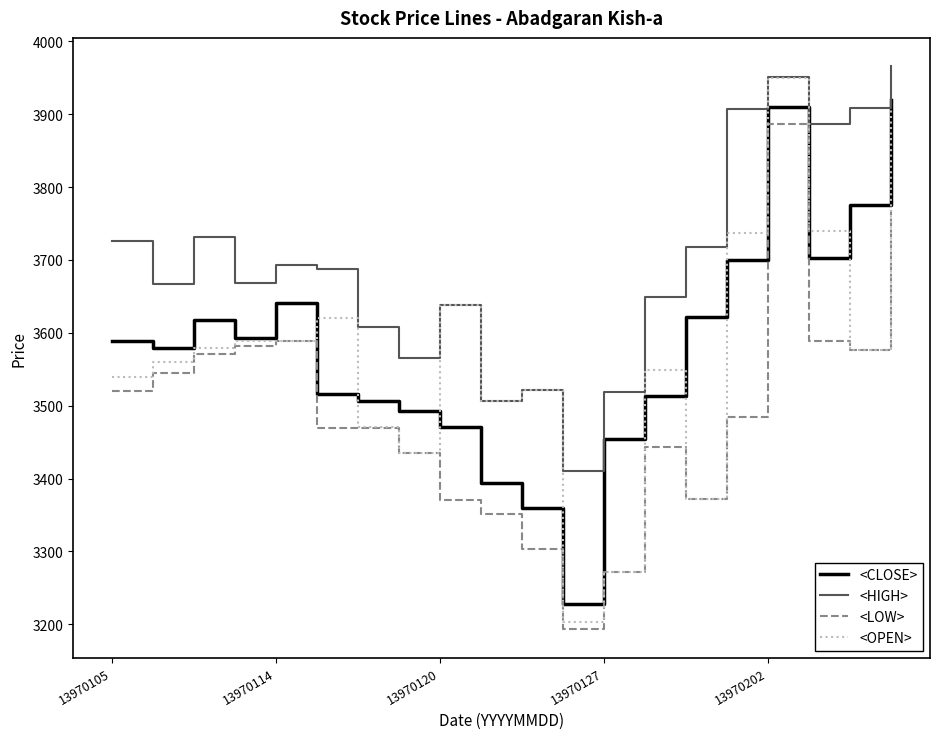

How many lines are shown in the chart?

4